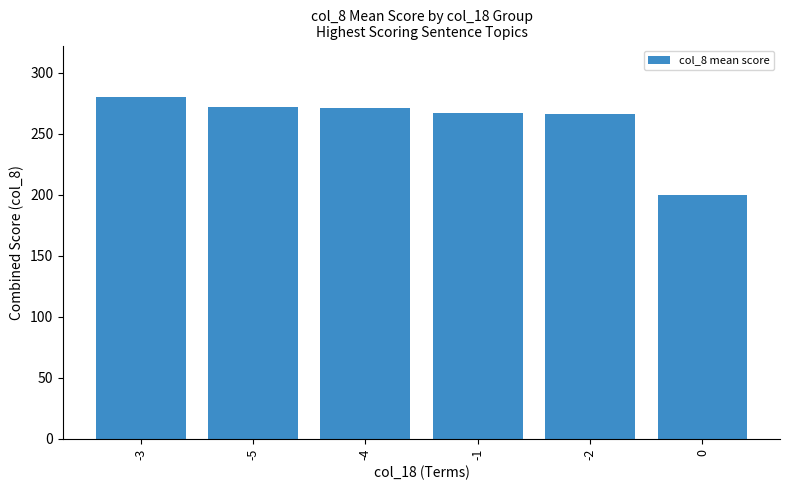

What is the value of the 3rd bar from the left?

271.1